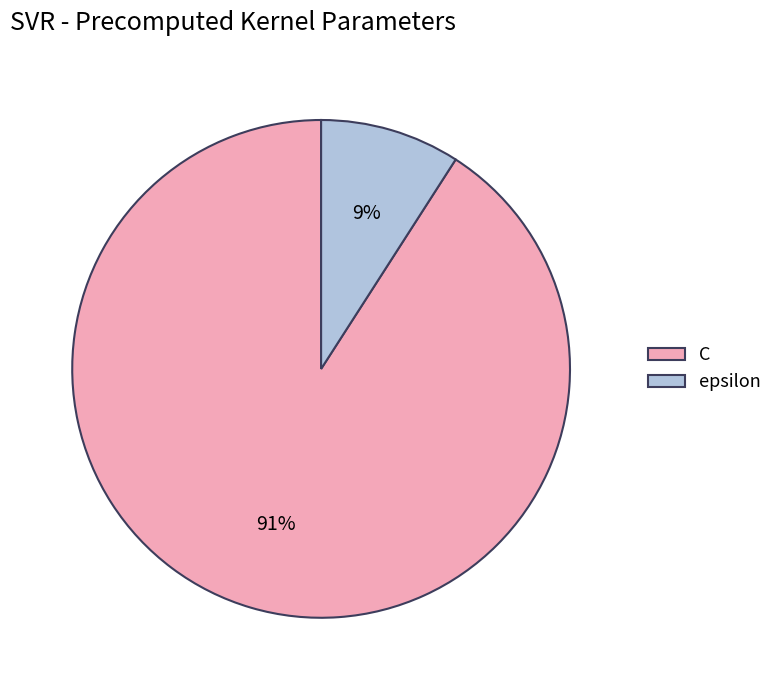

Which has a higher value, C or epsilon?

C